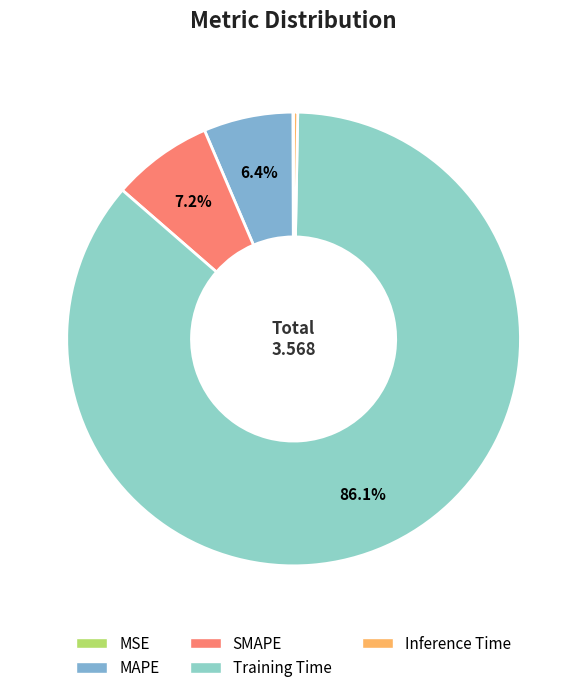

Is it true that SMAPE is 13% of the pie?

False